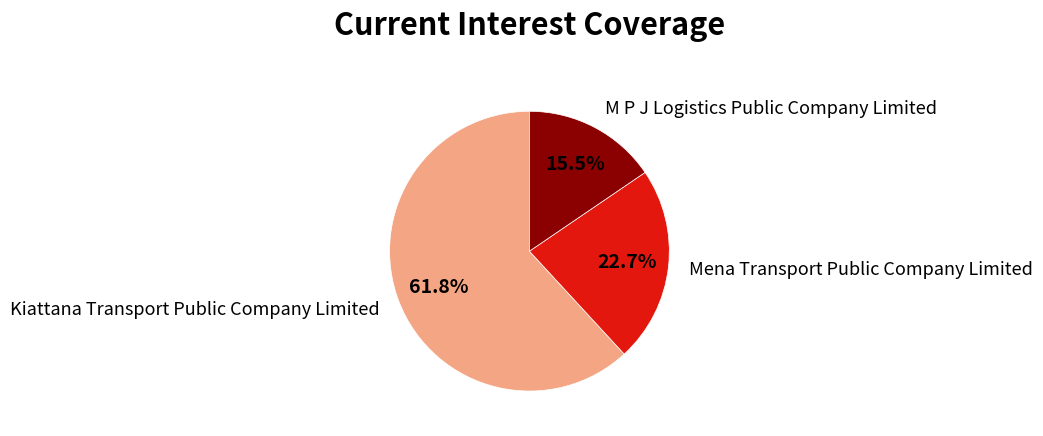

What is the total percentage of Mena Transport Public Company Limited and M P J Logistics Public Company Limited?

38.2%